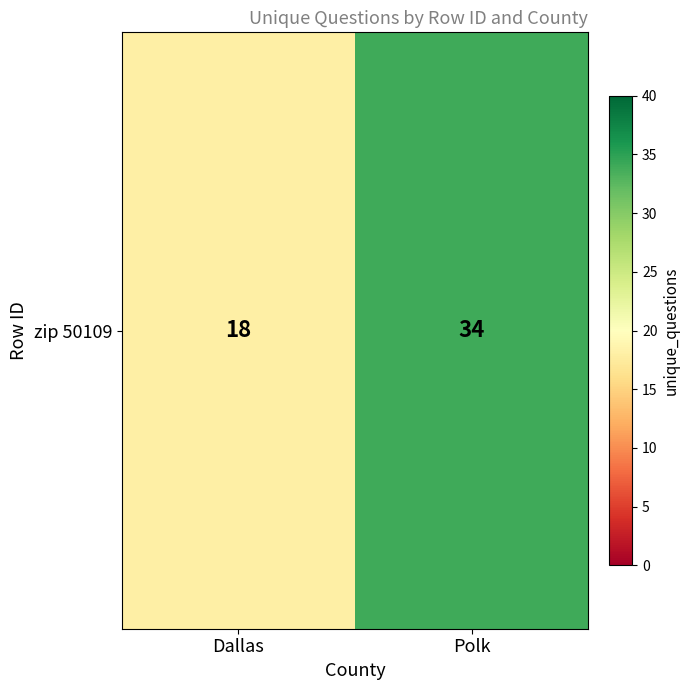

What is the ratio of the value at Polk to the value at Dallas?

1.9